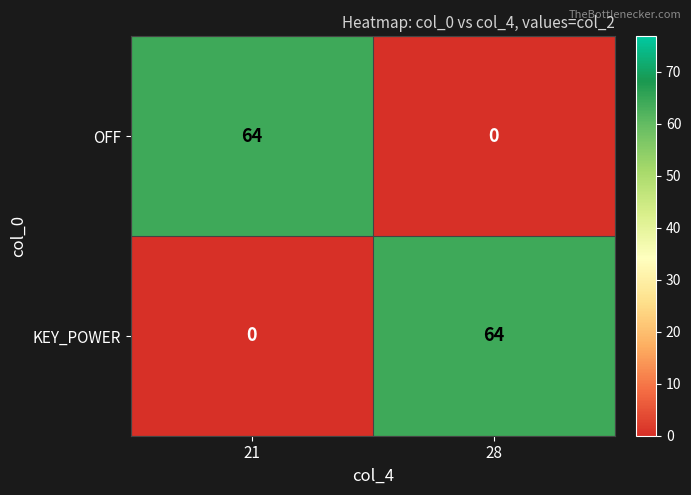

The KEY_POWER series shows 64 at 28. True or false?

True